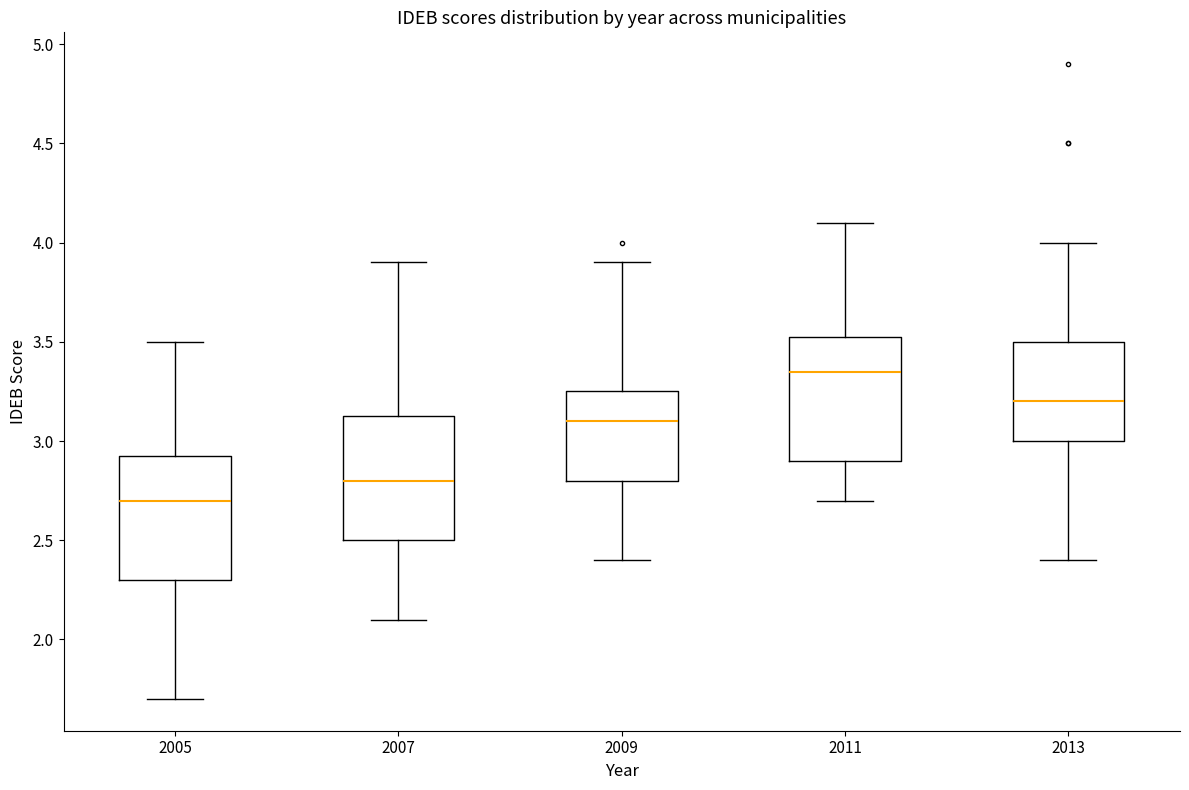

Reading left to right, transcribe this box plot: for each box, give where its median line is, the range the box spans, and where its two whiskers end, as read against the y-axis. The values are not printed on the chart, so give them approximately, as read against the axis.

2005: median 2.70, box 2.30 to 2.95, whiskers 1.70 to 3.50
2007: median 2.80, box 2.50 to 3.15, whiskers 2.10 to 3.90
2009: median 3.10, box 2.80 to 3.25, whiskers 2.40 to 3.90
2011: median 3.35, box 2.90 to 3.55, whiskers 2.70 to 4.10
2013: median 3.20, box 3.00 to 3.50, whiskers 2.40 to 4.00